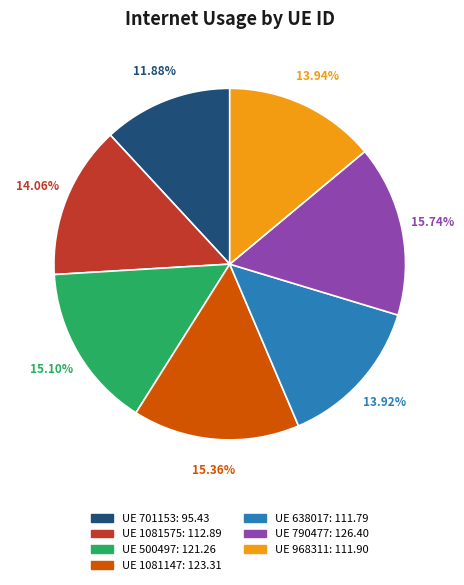

Is there any slice that represents more than half of the pie?

No